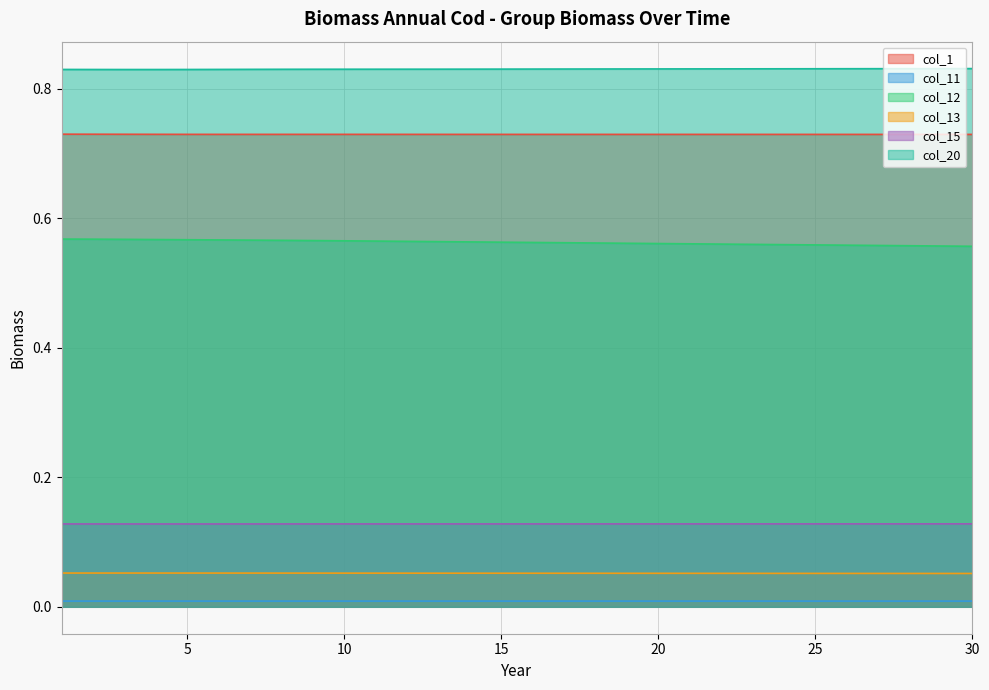

Rank the series at 13 from highest to lowest value.

col_20, col_1, col_12, col_15, col_13, col_11